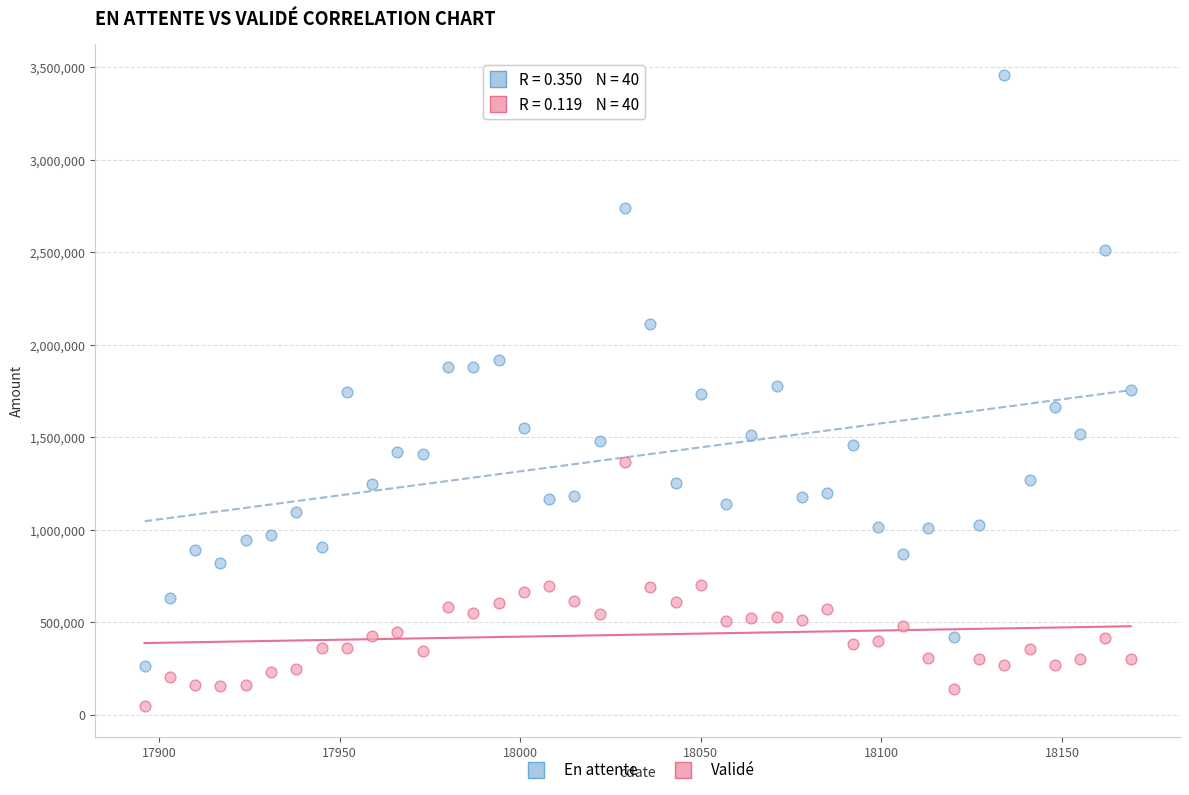

Which series has the largest Y range (max minus min)?

En attente